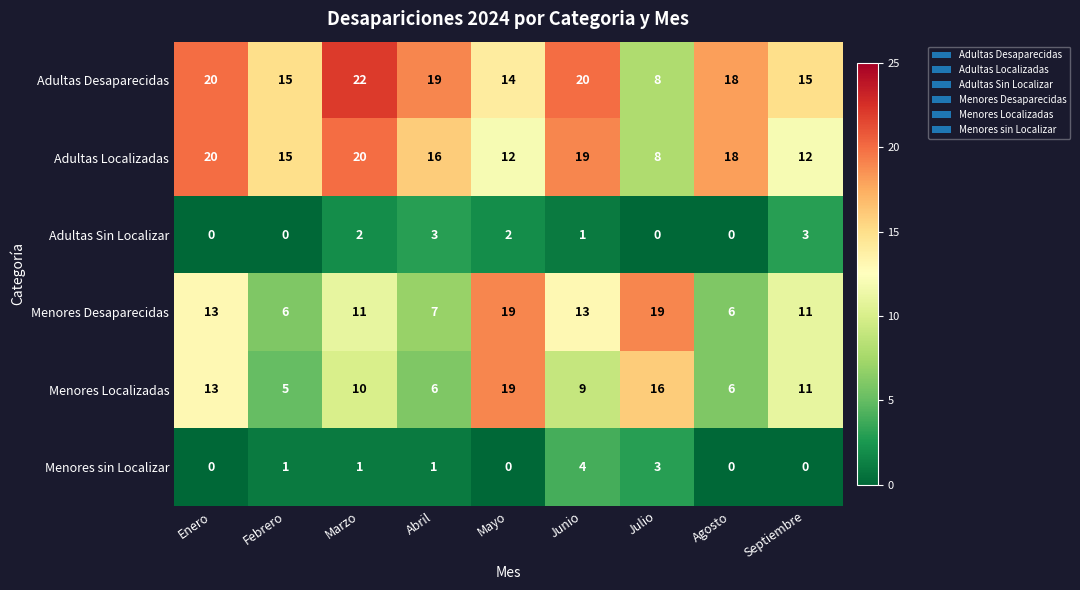

At how many categories does at least one series exceed 10?

9